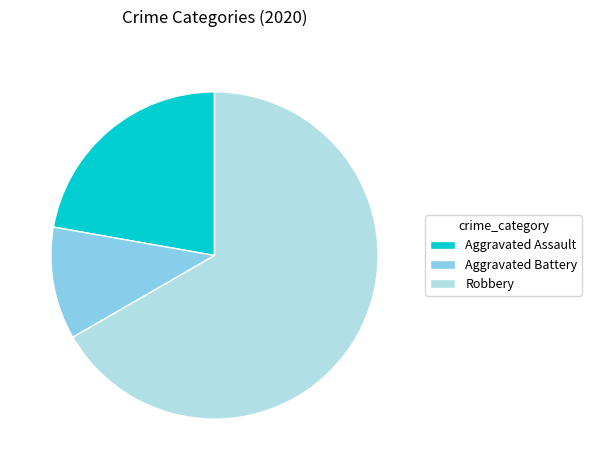

Rank the categories by value from lowest to highest.

Aggravated Battery, Aggravated Assault, Robbery